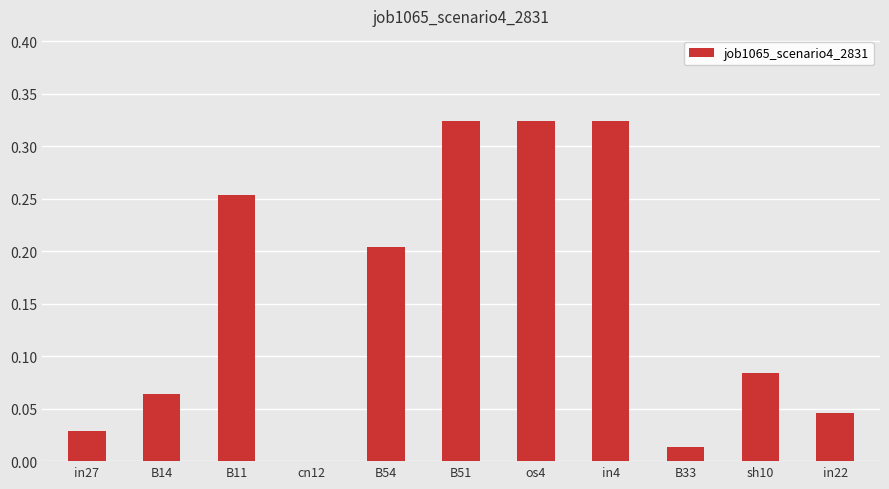

What is the change in value from B51 to B33?

-0.3